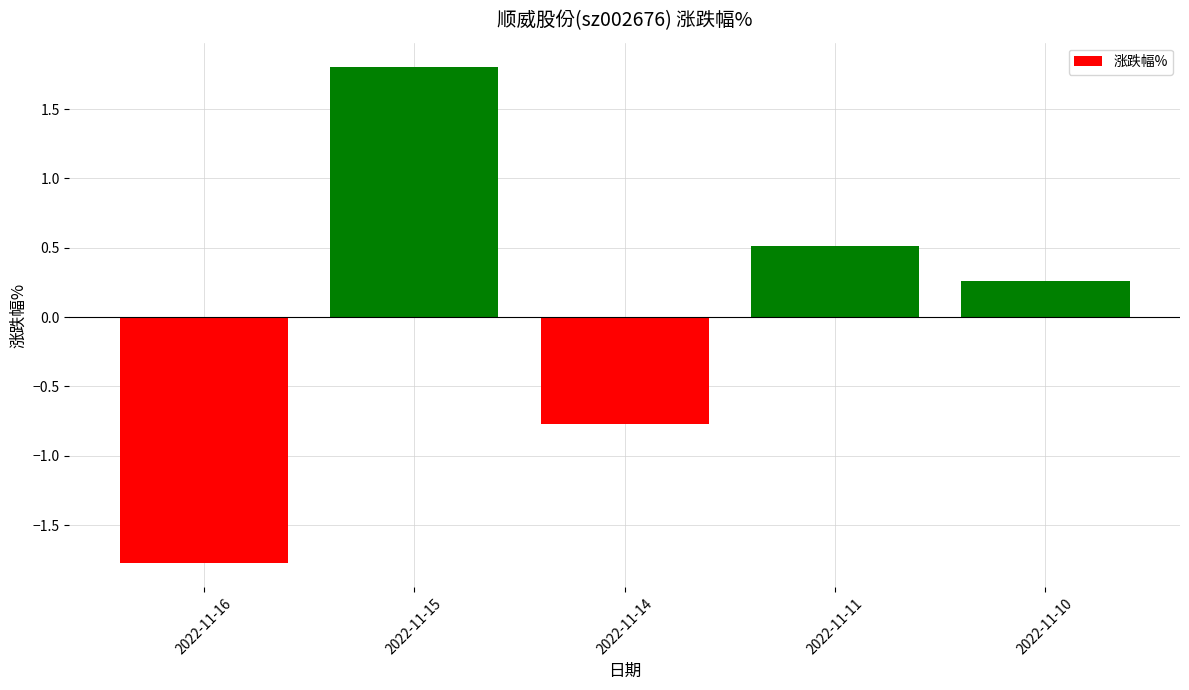

Which label corresponds to the smallest value in the chart?

2022-11-16